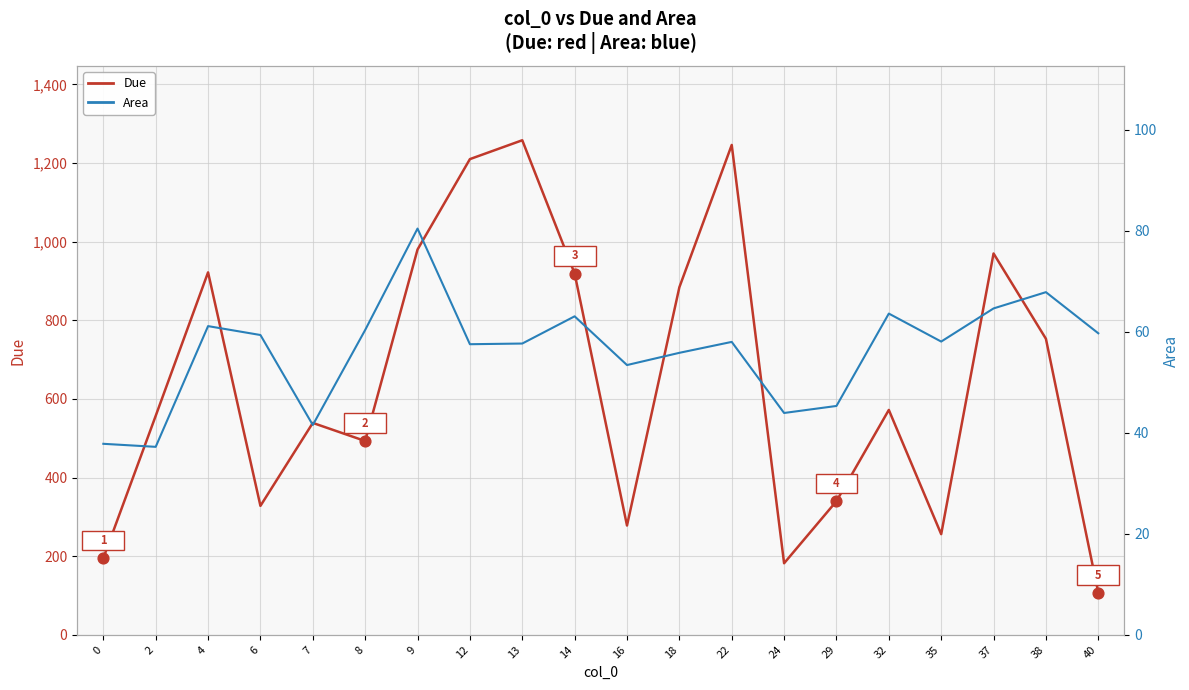

What are all the series names shown in the legend?

Due, Area